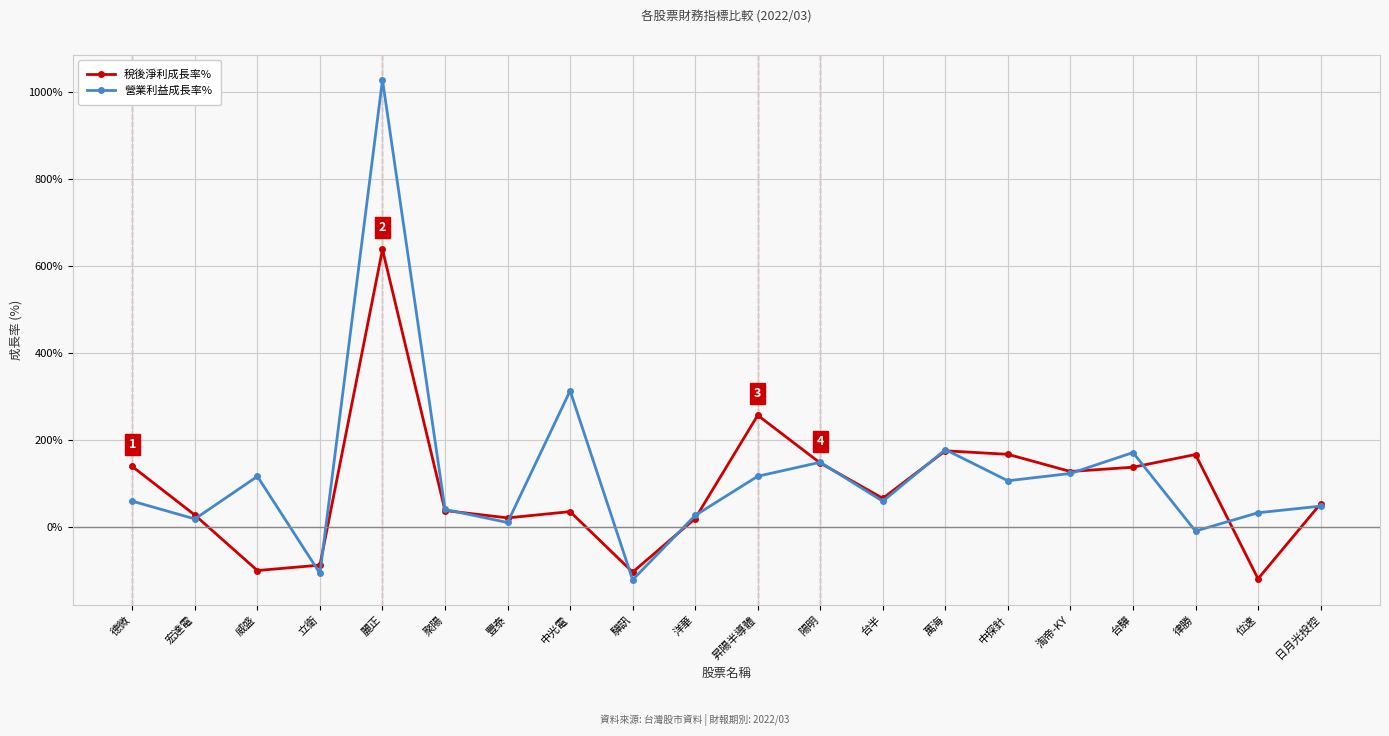

Between 豐泰 and 中光電, which series saw the biggest shift?

營業利益成長率%